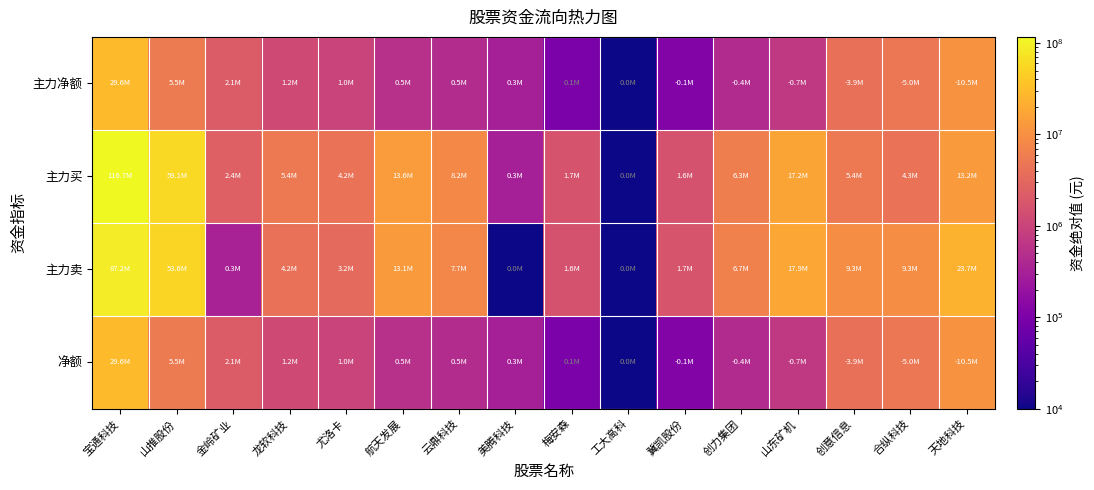

At how many categories does at least one series exceed 88737530?

1